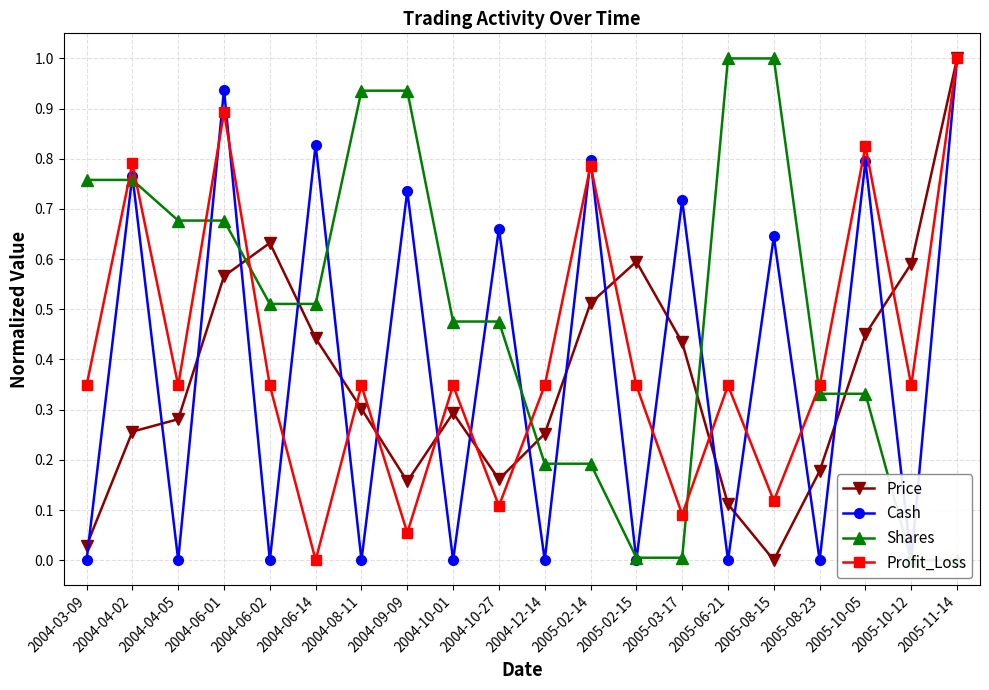

Which category has the lowest value across all series?

2005-08-15